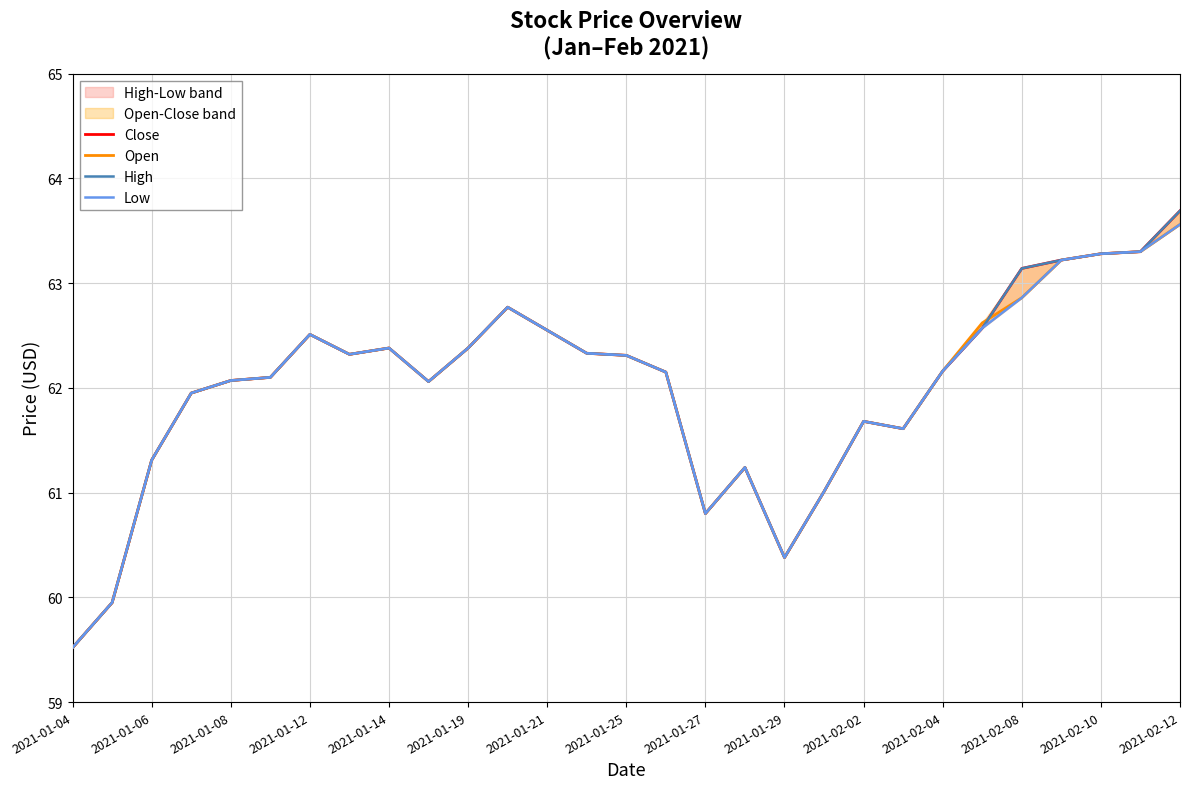

List the labels in order of Low value, largest first.

28, 27, 26, 25, 24, 2021-02-04, 23, 2021-02-08, 2021-01-21, 2021-01-27, 2021-02-02, 2021-02-10, 2021-01-25, 2021-02-12, 22, 15, 2021-01-19, 2021-01-14, 2021-01-29, 2021-01-12, 20, 21, 2021-01-08, 17, 19, 16, 18, 2021-01-06, 2021-01-04